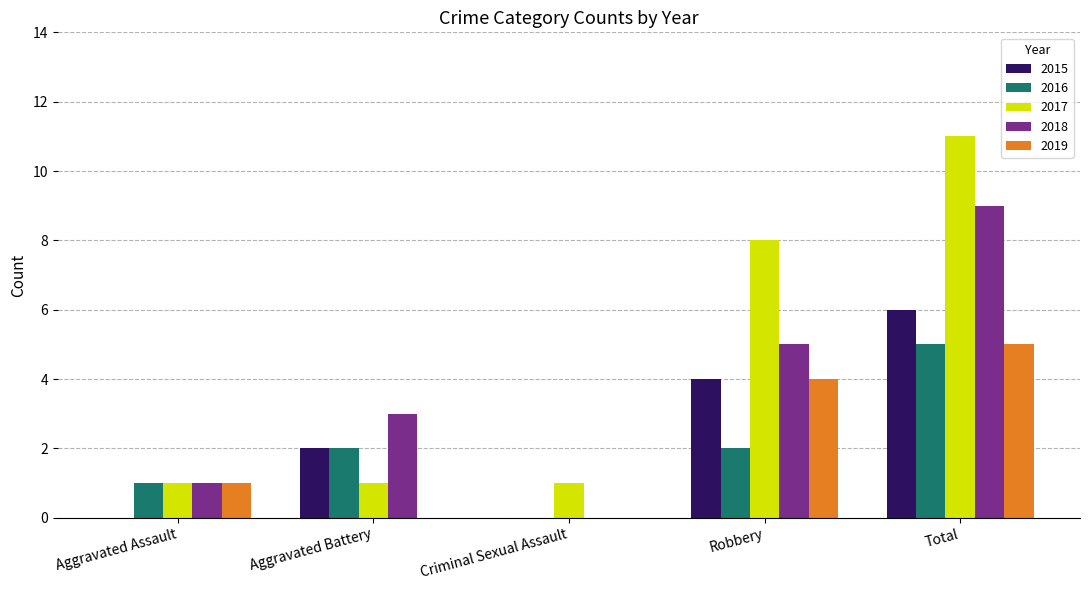

True or false: 2015 has a value of 2 at Aggravated Battery.

True